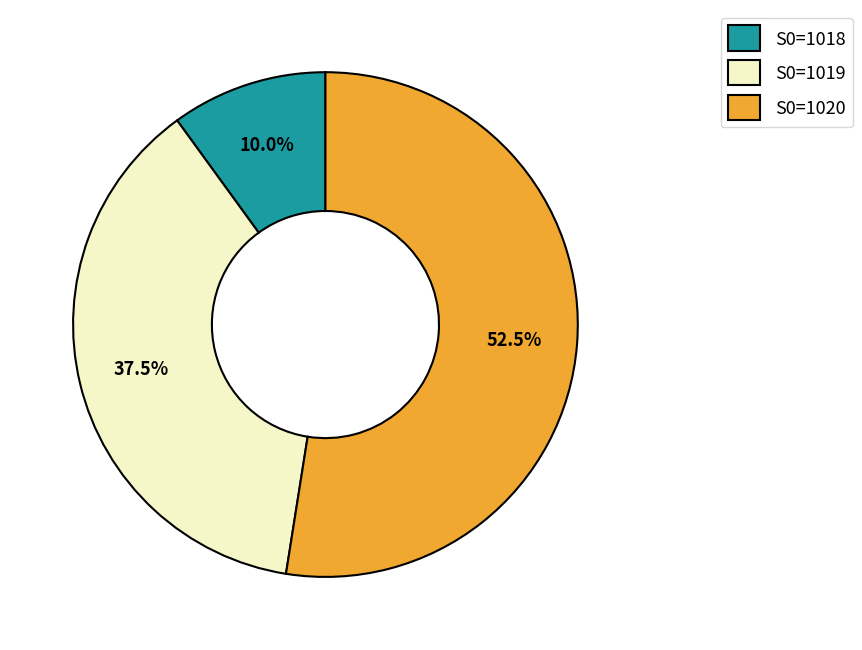

Is the sum of S0=1018 and S0=1019 greater than half?

No